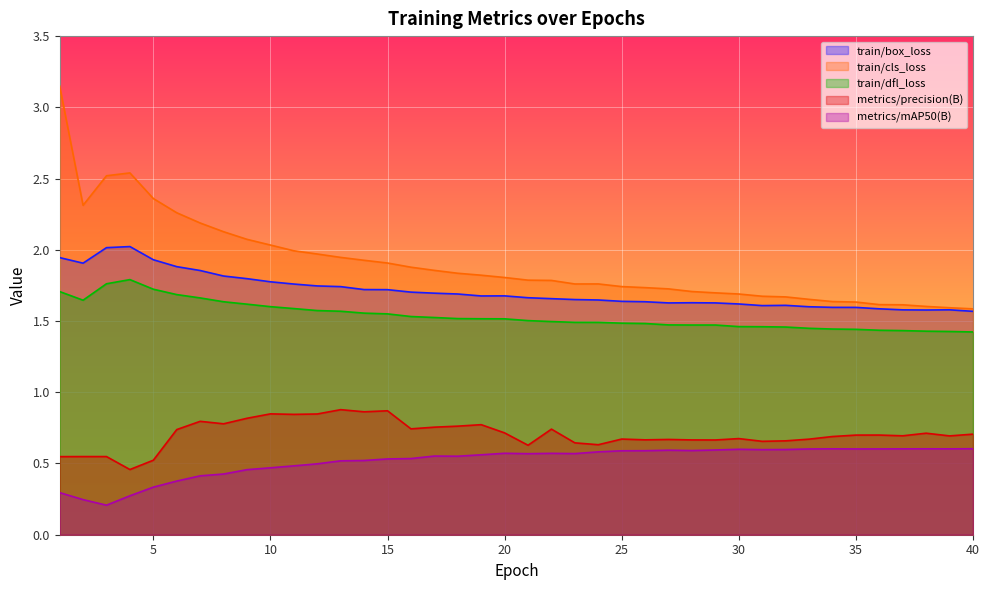

At which category does train/box_loss reach its first local peak?

4